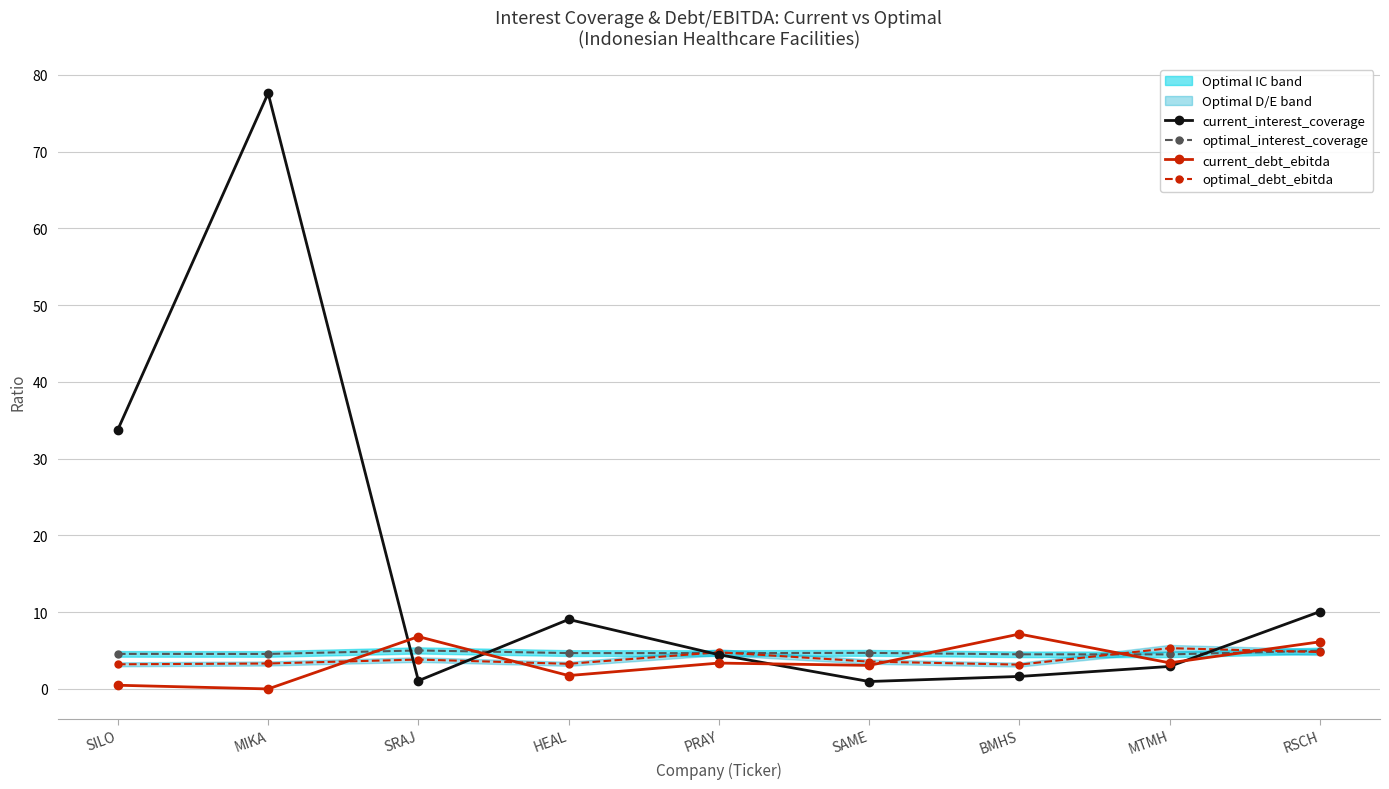

Which series has the largest total across all categories?

current_interest_coverage